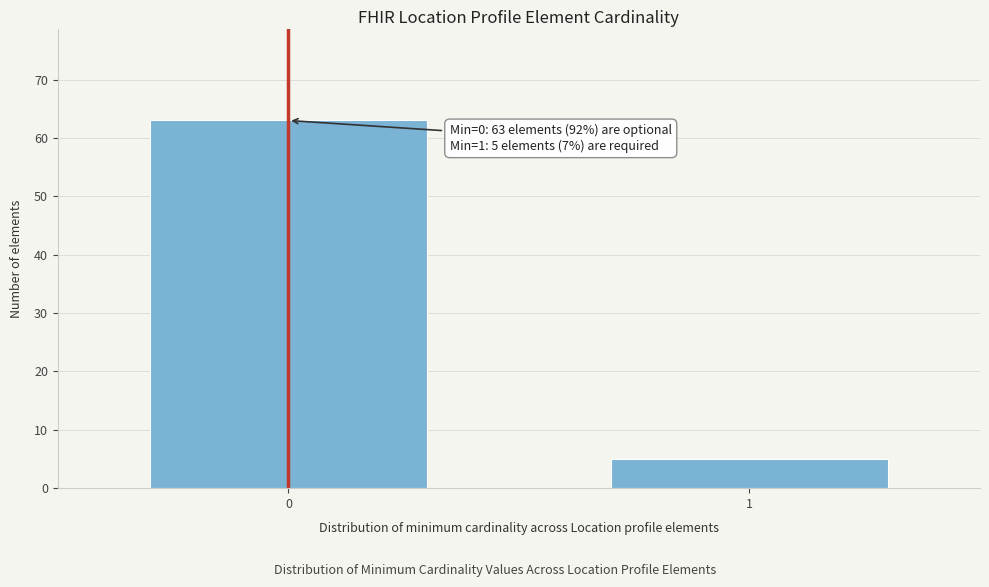

Reading right to left, extract all data points from this chart.

1=5	0=63